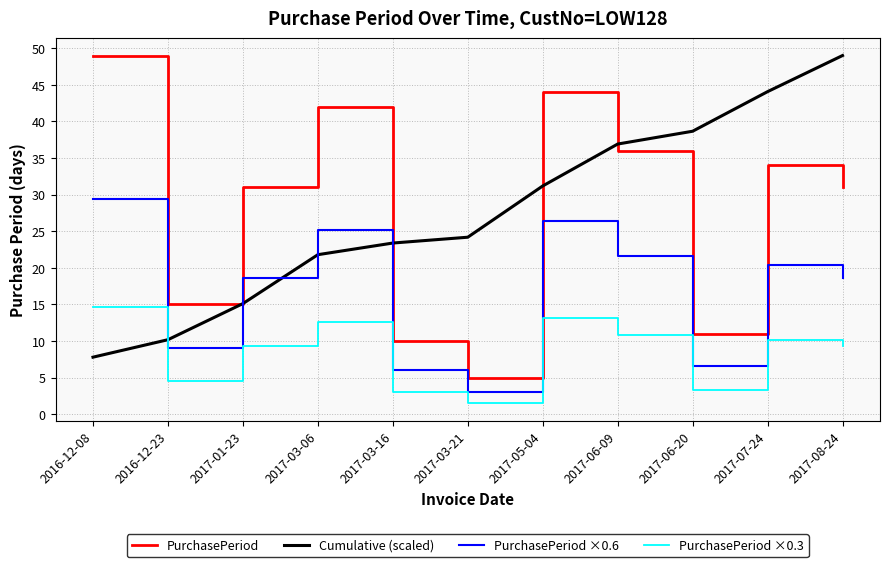

True or false: PurchasePeriod and PurchasePeriod ×0.3 cross at least once.

False